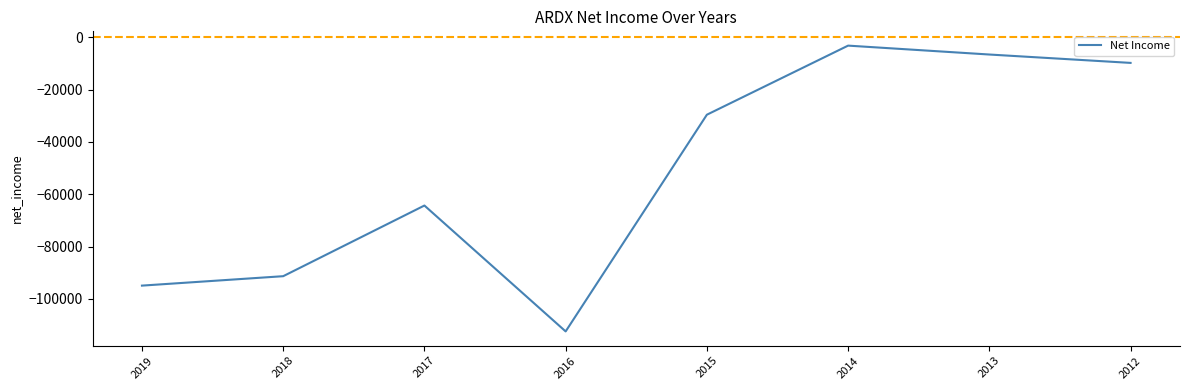

List the labels in order of value, smallest first.

2016, 2019, 2018, 2017, 2015, 2012, 2013, 2014